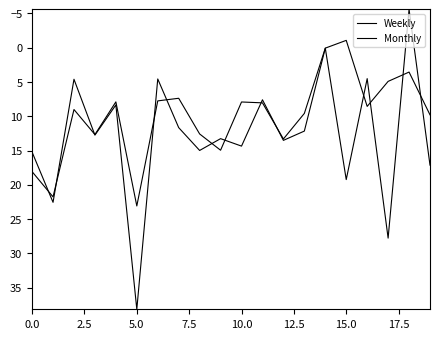

What is the greatest value displayed?

38.2